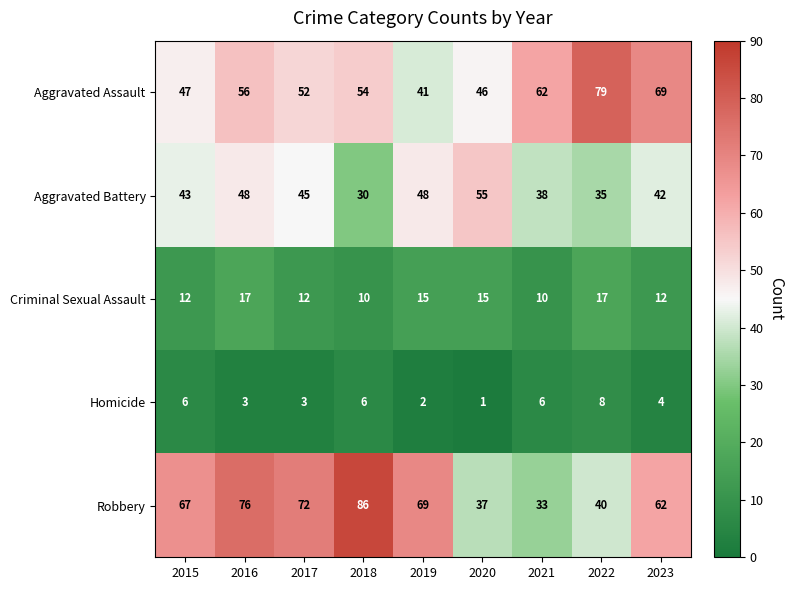

Which series has the largest total across all categories?

Robbery